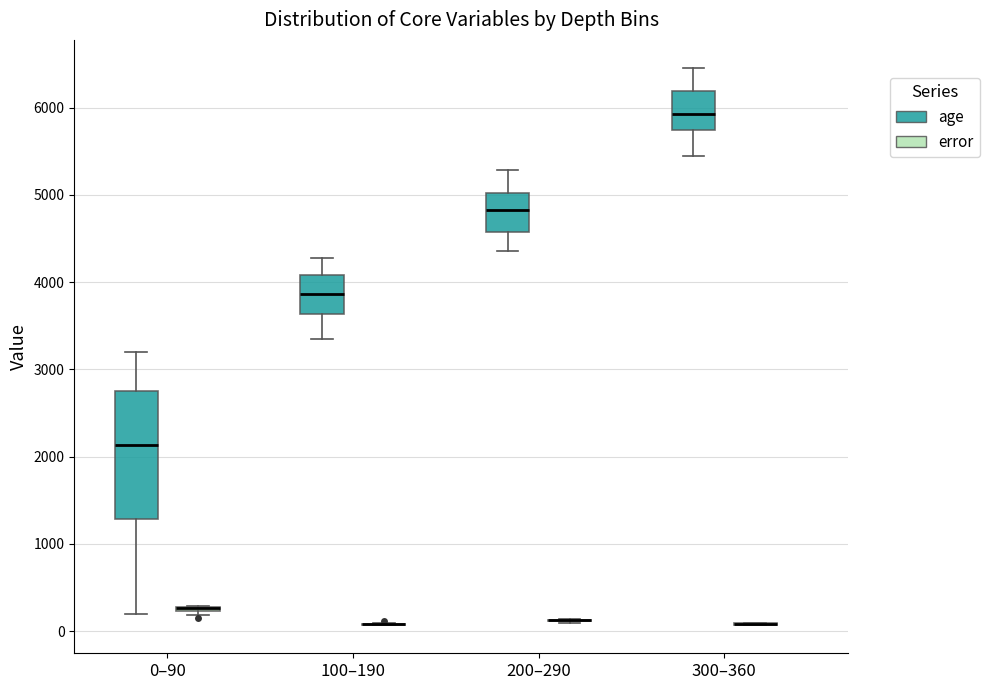

Reading left to right, transcribe this box plot: for each box, give where its median line is, the range the box spans, and where its two whiskers end, as read against the y-axis. The values are not printed on the chart, so give them approximately, as read against the axis.

0–90 (age): median 2100, box 1300 to 2800, whiskers 200 to 3200
0–90 (error): box collapsed to a line at 300, whiskers 200 to 300
100–190 (age): median 3900, box 3600 to 4100, whiskers 3300 to 4300
100–190 (error): box collapsed to a line at 100, whiskers 100 to 100
200–290 (age): median 4800, box 4600 to 5000, whiskers 4400 to 5300
200–290 (error): box collapsed to a line at 100, whiskers 100 to 100
300–360 (age): median 5900, box 5700 to 6200, whiskers 5400 to 6500
300–360 (error): box collapsed to a line at 100, whiskers 100 to 100